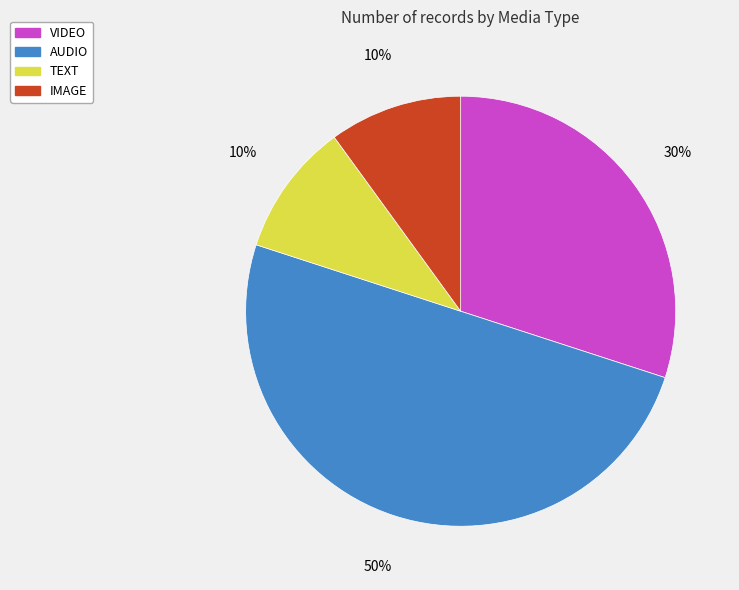

What is the ratio of the value at VIDEO to the value at TEXT?

3.0